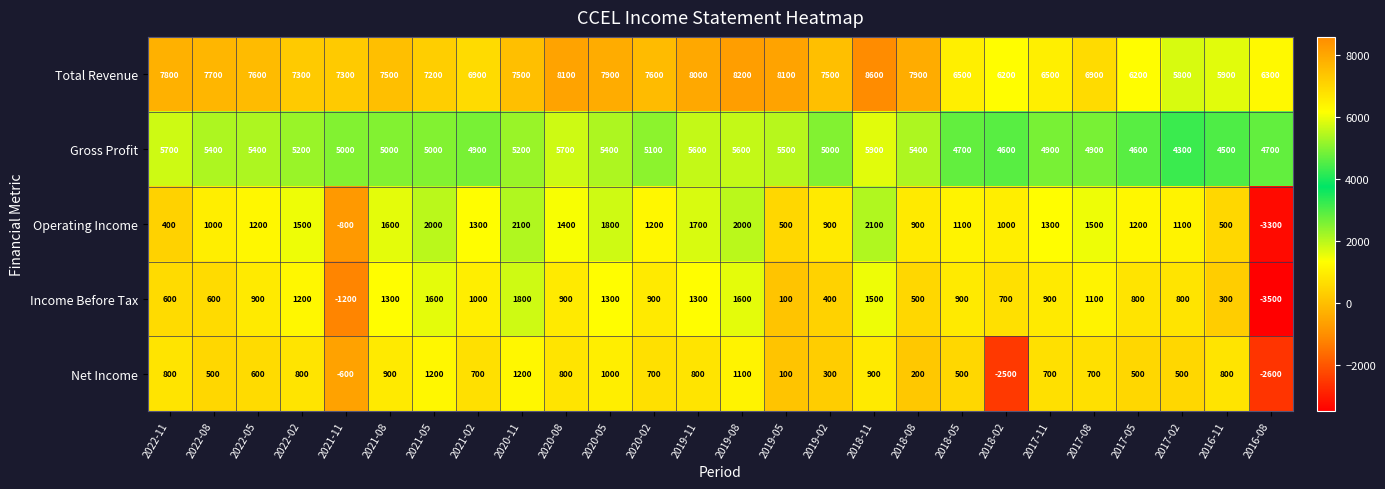

Rank the series at 2017-11 from lowest to highest value.

Net Income, Income Before Tax, Operating Income, Gross Profit, Total Revenue